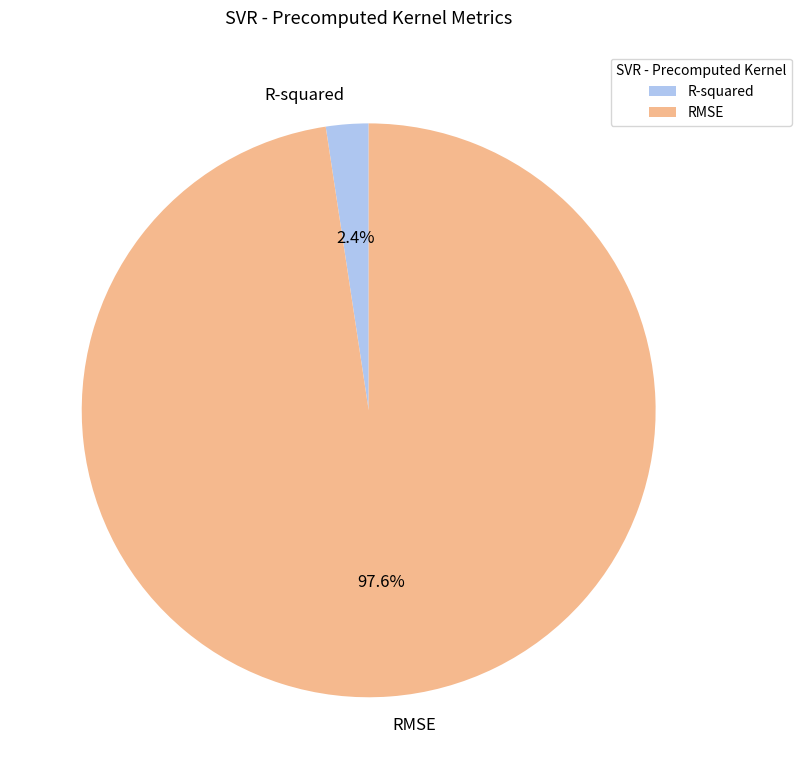

True or false: R-squared accounts for 2% of the total.

True